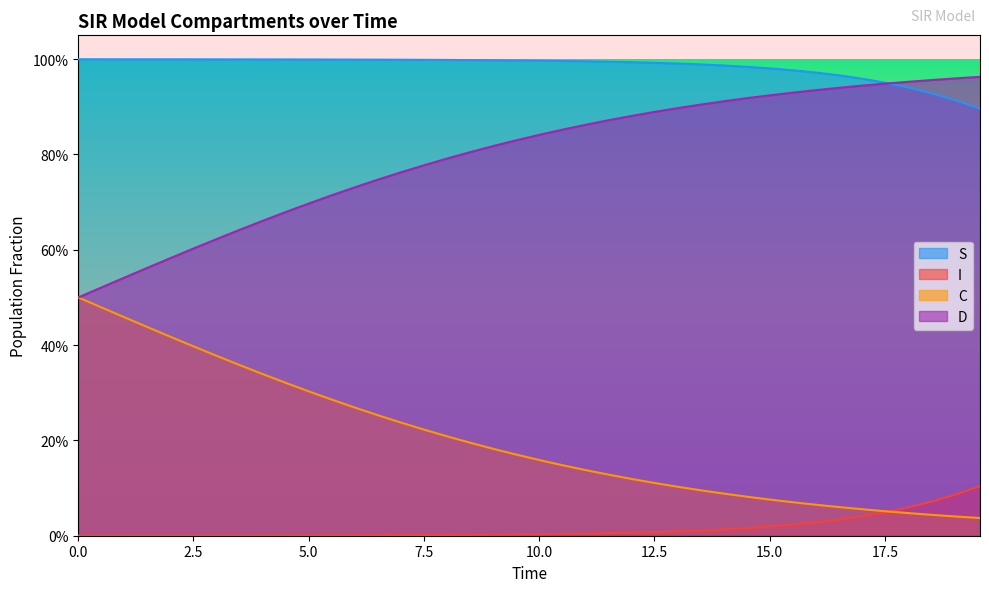

What is the sum of all C values?

31.9